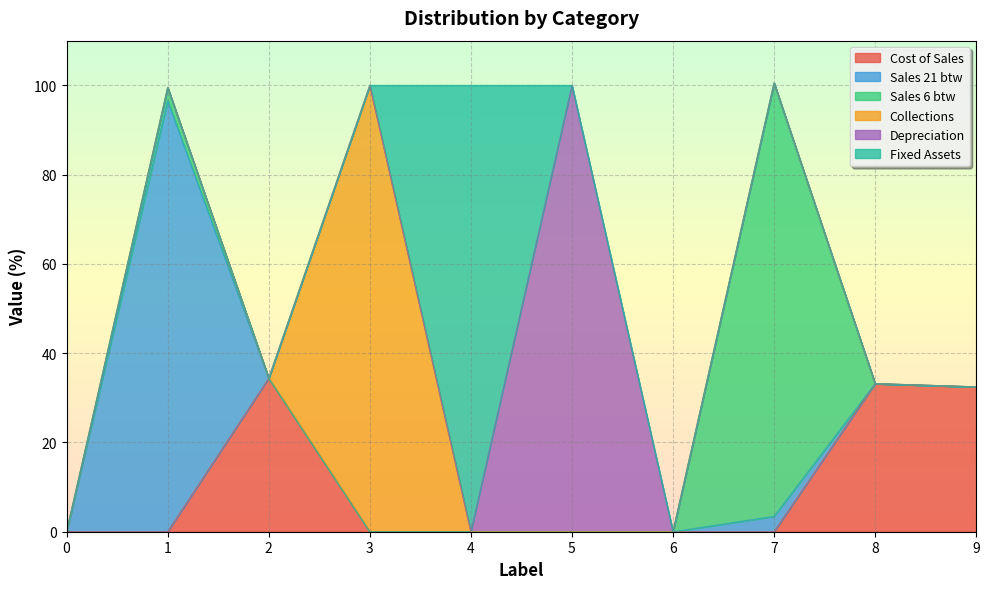

At which category is the sum across all series the highest?

7